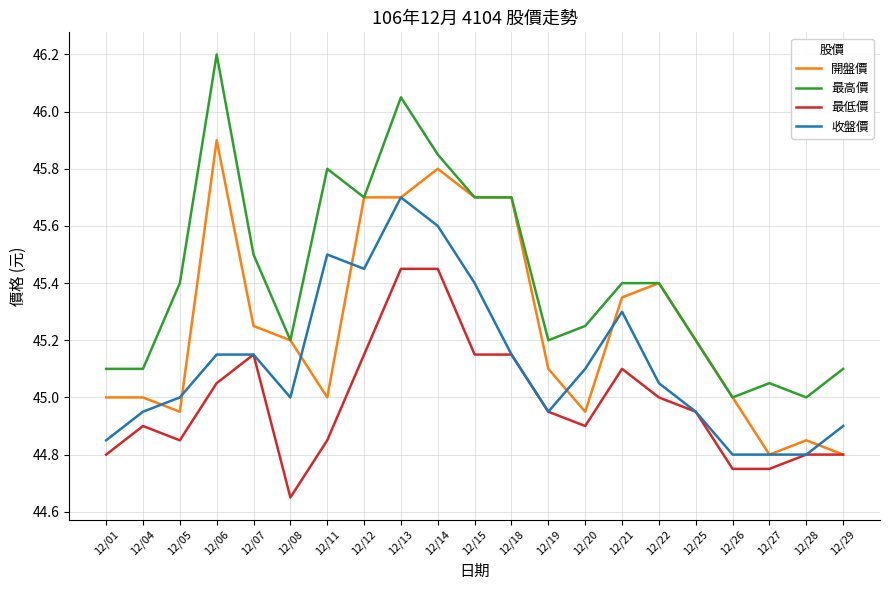

Which series has the largest range (max minus min)?

最高價